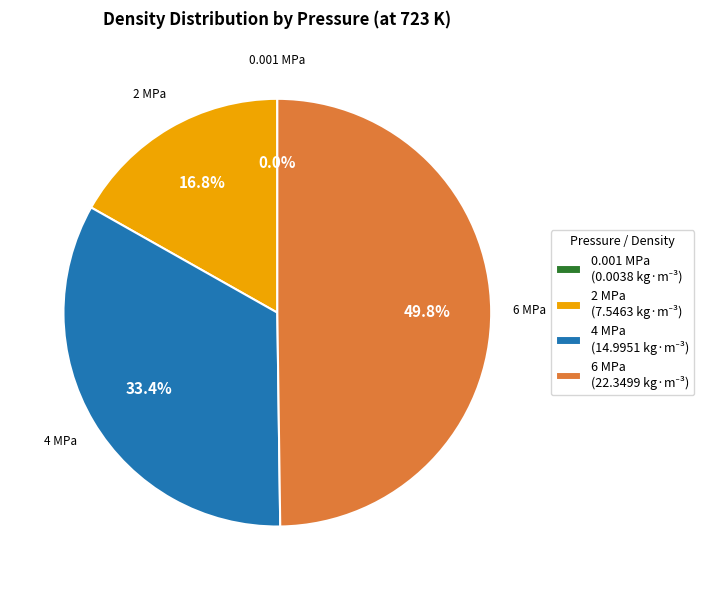

Combined, what portion of the pie is 6 MPa and 2 MPa?

66.6%